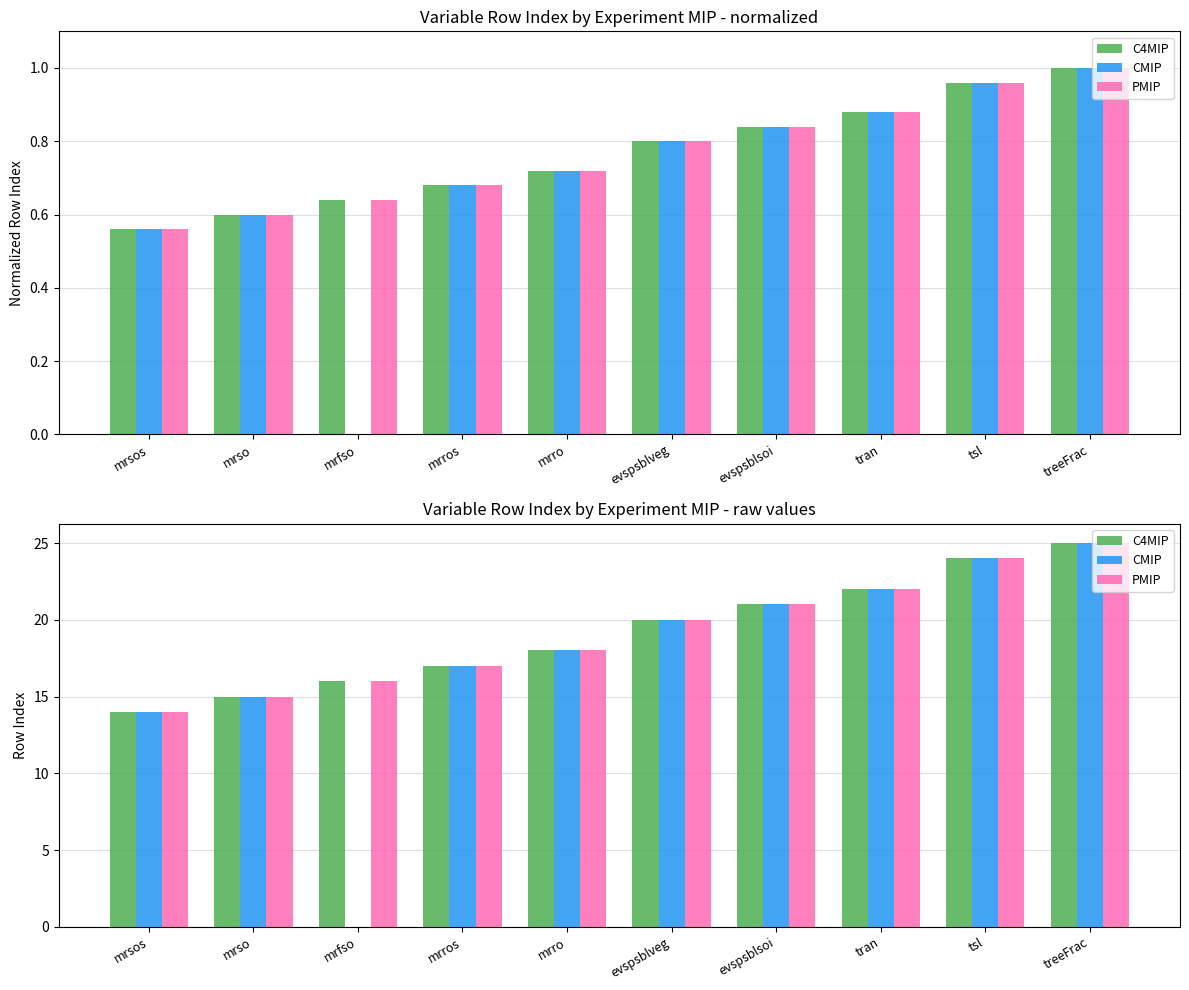

Between mrros and tran, which is larger?

tran